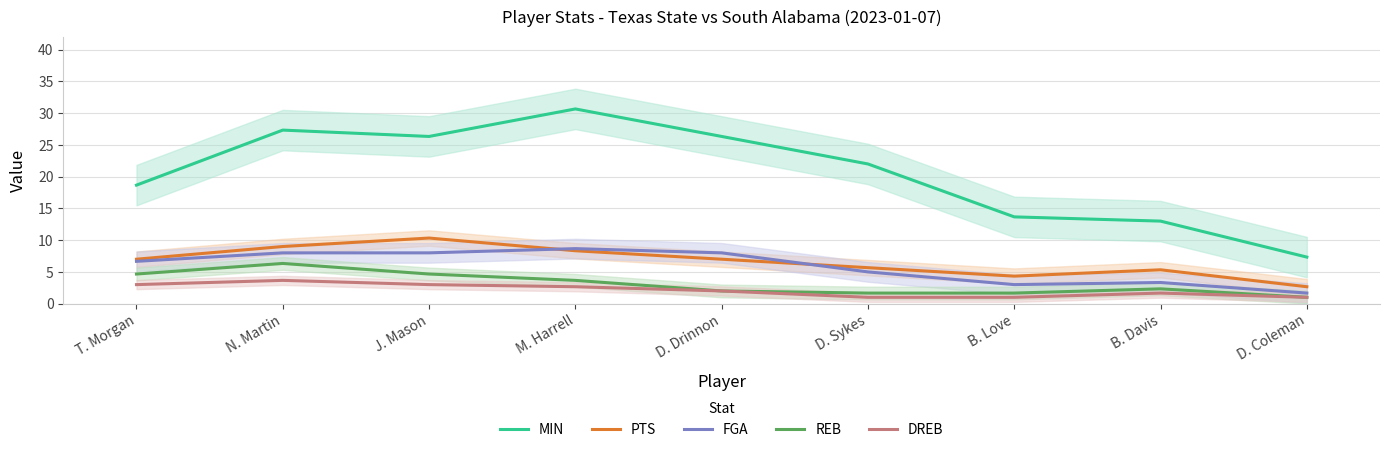

At how many categories does at least one series exceed 5?

9